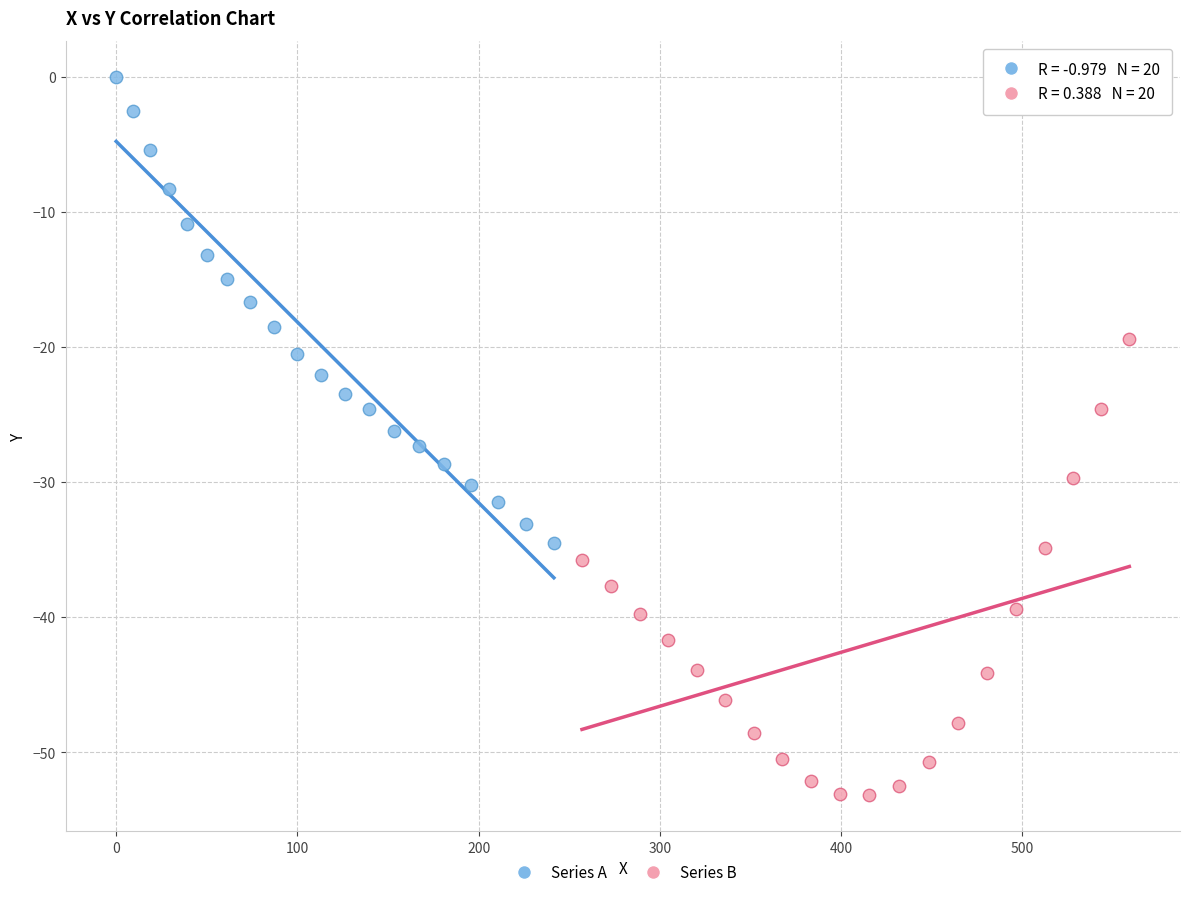

Which series contains the lowest Y value?

Series B